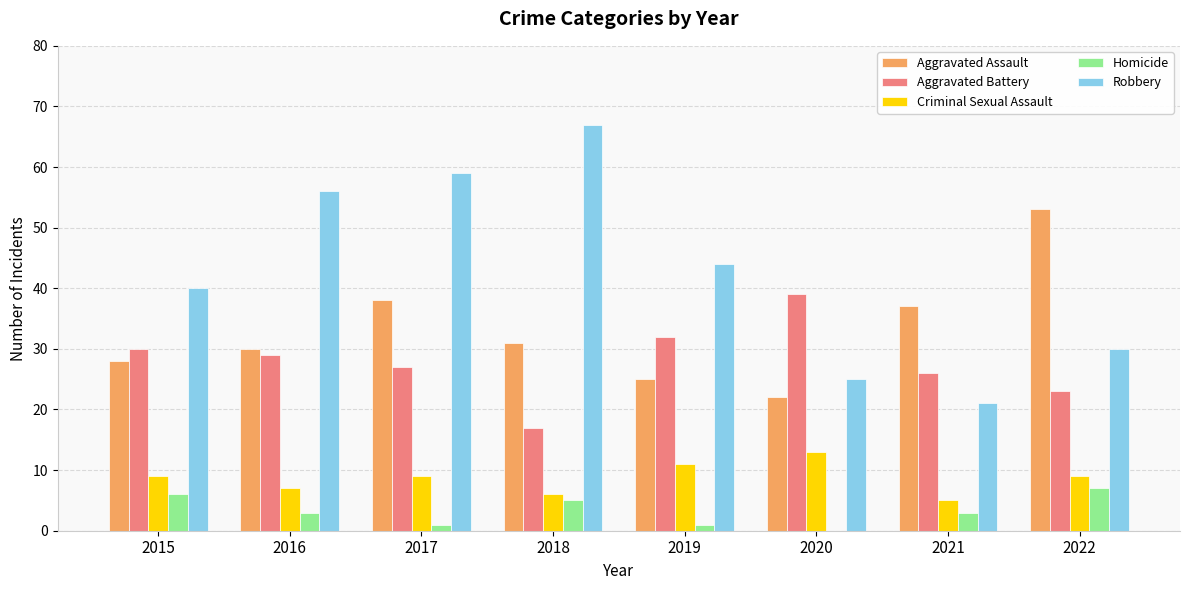

What value does the Aggravated Battery series have at 2016?

29